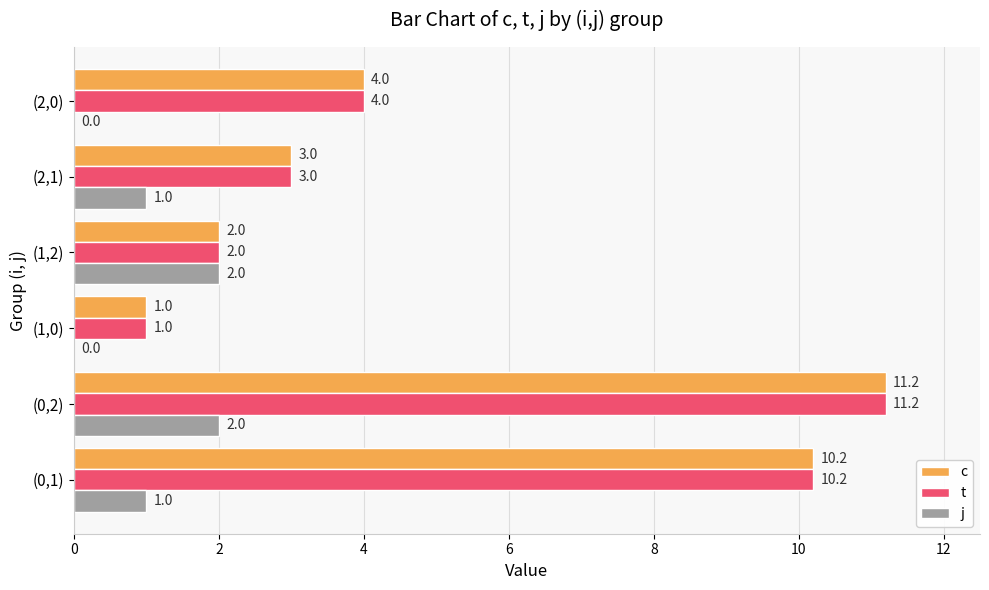

Is the value of j at (2,0) greater than the value of t at (1,0)?

No